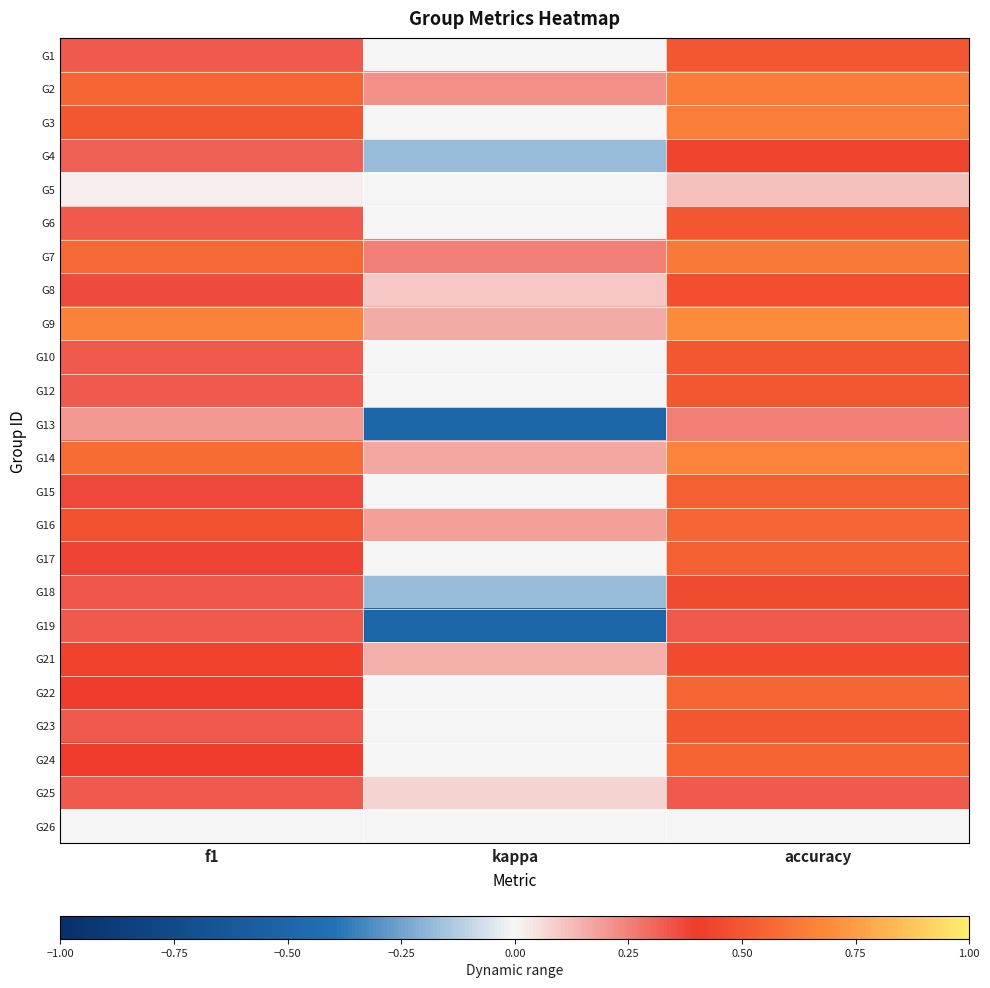

Reading left to right, transcribe all the data shown in this chart.

G1: f1=0.3	kappa=0.0	accuracy=0.5
G2: f1=0.6	kappa=0.2	accuracy=0.6
G3: f1=0.5	kappa=0.0	accuracy=0.6
G4: f1=0.3	kappa=-0.2	accuracy=0.4
G5: f1=0.0	kappa=0.0	accuracy=0.1
G6: f1=0.3	kappa=0.0	accuracy=0.5
G7: f1=0.6	kappa=0.2	accuracy=0.6
G8: f1=0.4	kappa=0.1	accuracy=0.5
G9: f1=0.7	kappa=0.2	accuracy=0.7
G10: f1=0.3	kappa=0.0	accuracy=0.5
G12: f1=0.3	kappa=0.0	accuracy=0.5
G13: f1=0.2	kappa=-0.5	accuracy=0.2
G14: f1=0.6	kappa=0.2	accuracy=0.7
G15: f1=0.4	kappa=0.0	accuracy=0.5
G16: f1=0.5	kappa=0.2	accuracy=0.6
G17: f1=0.4	kappa=0.0	accuracy=0.5
G18: f1=0.3	kappa=-0.2	accuracy=0.5
G19: f1=0.3	kappa=-0.5	accuracy=0.3
G21: f1=0.4	kappa=0.2	accuracy=0.5
G22: f1=0.4	kappa=0.0	accuracy=0.6
G23: f1=0.3	kappa=0.0	accuracy=0.5
G24: f1=0.4	kappa=0.0	accuracy=0.6
G25: f1=0.3	kappa=0.1	accuracy=0.3
G26: f1=0.0	kappa=0.0	accuracy=0.0